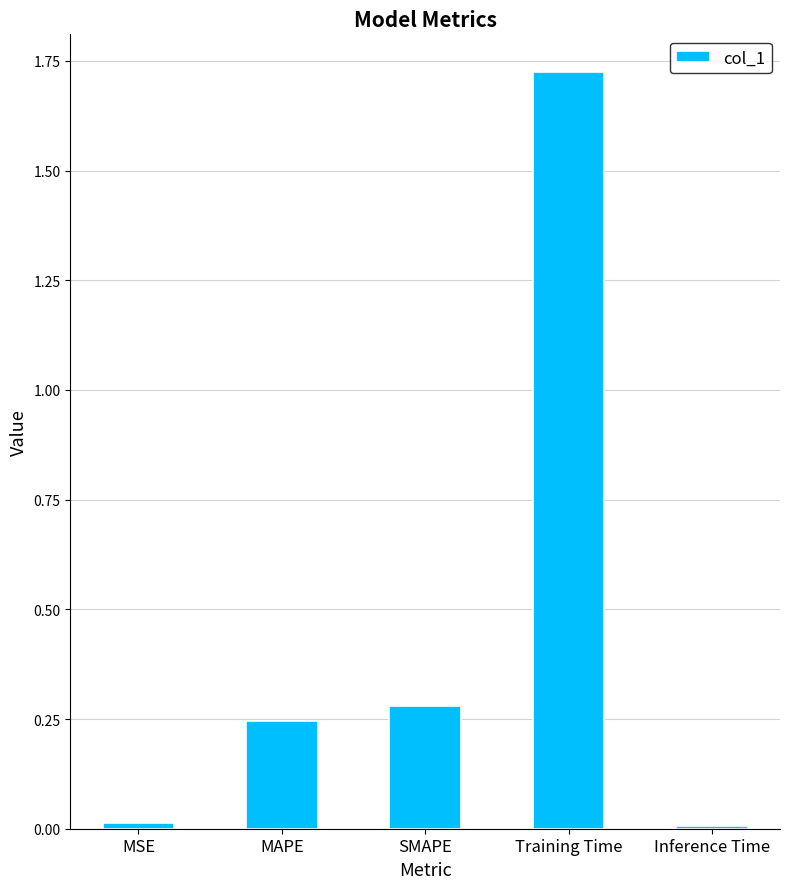

Between SMAPE and Inference Time, which is larger?

SMAPE